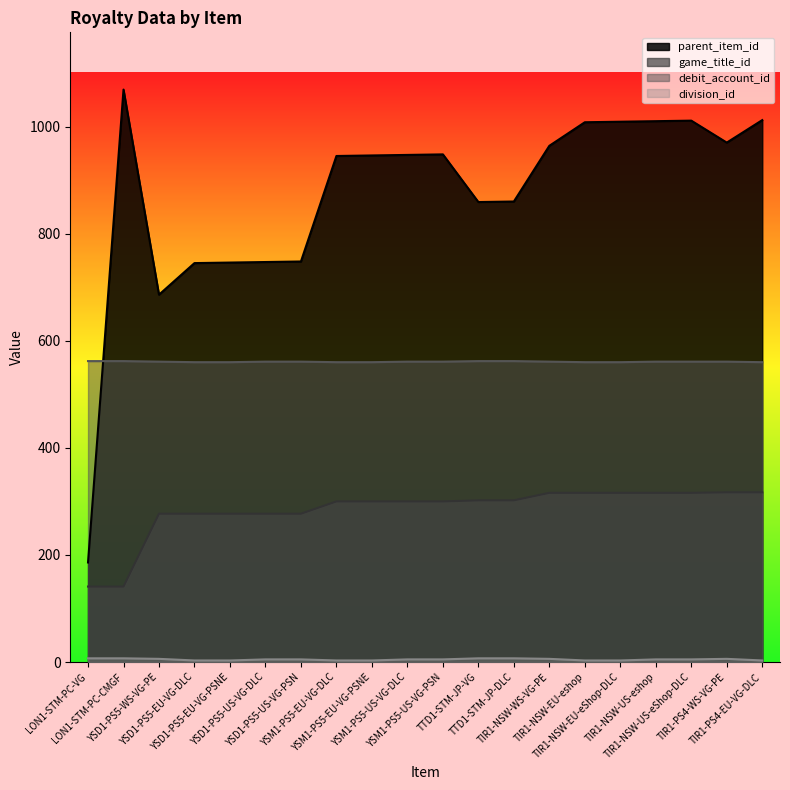

True or false: division_id and game_title_id cross at least once.

False